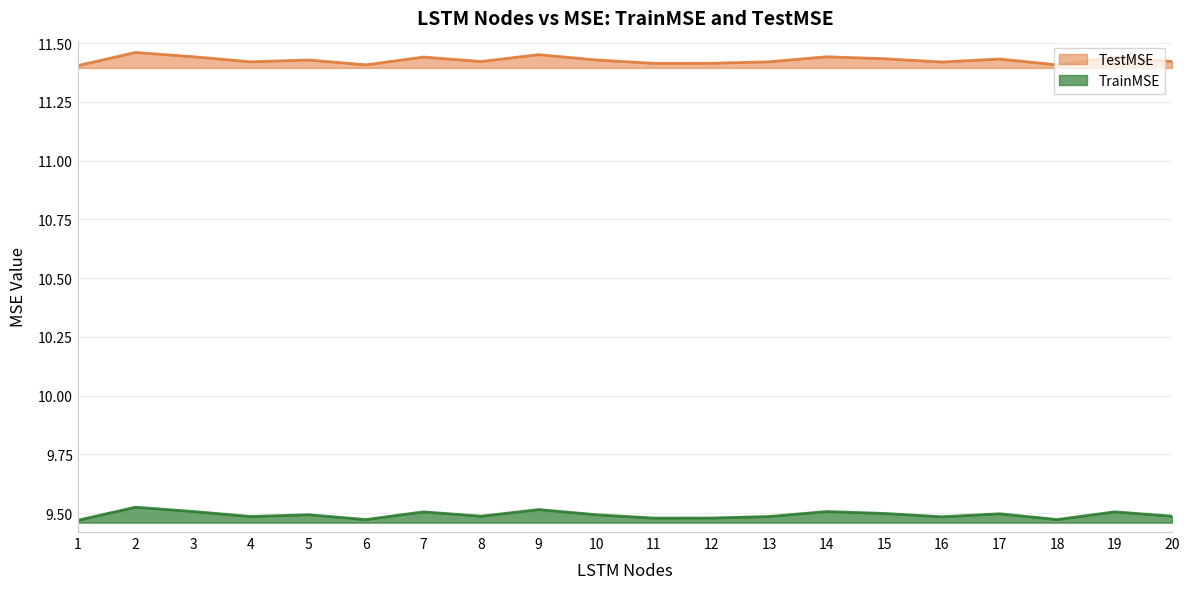

The TestMSE series shows 16.2 at 8. True or false?

False